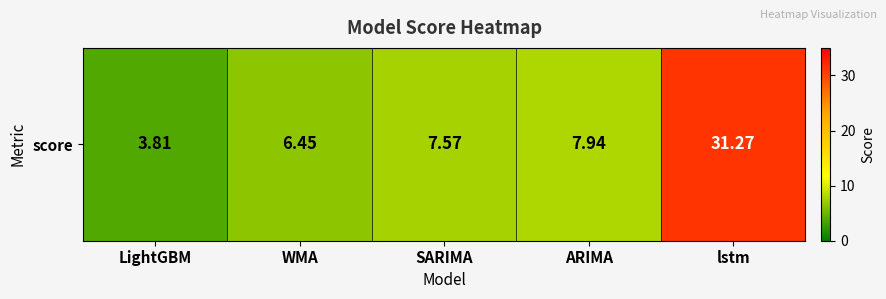

Reading right to left, transcribe all the data shown in this chart.

31.3	7.9	7.6	6.5	3.8